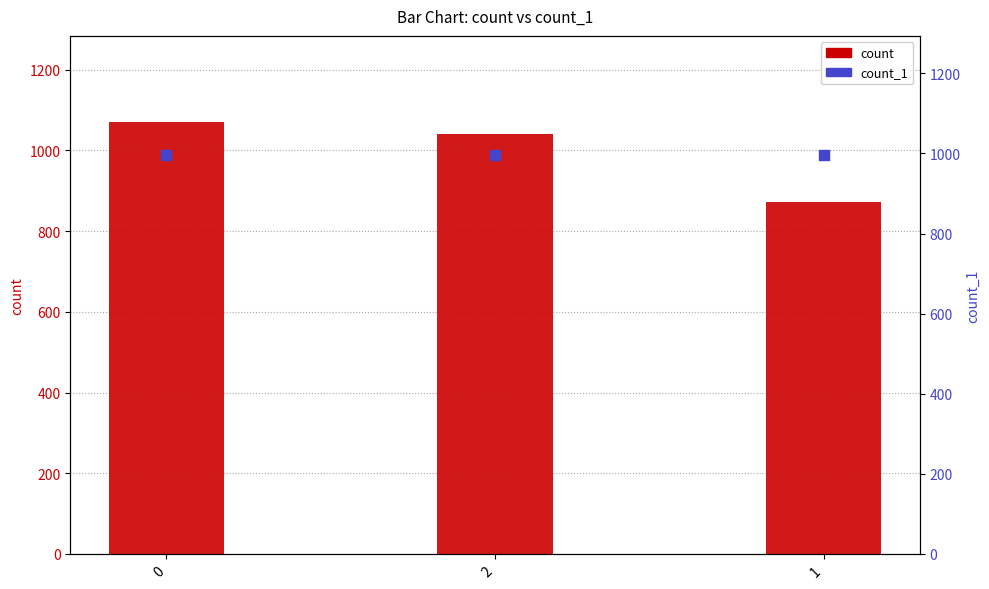

At how many categories does at least one series exceed 1013?

2